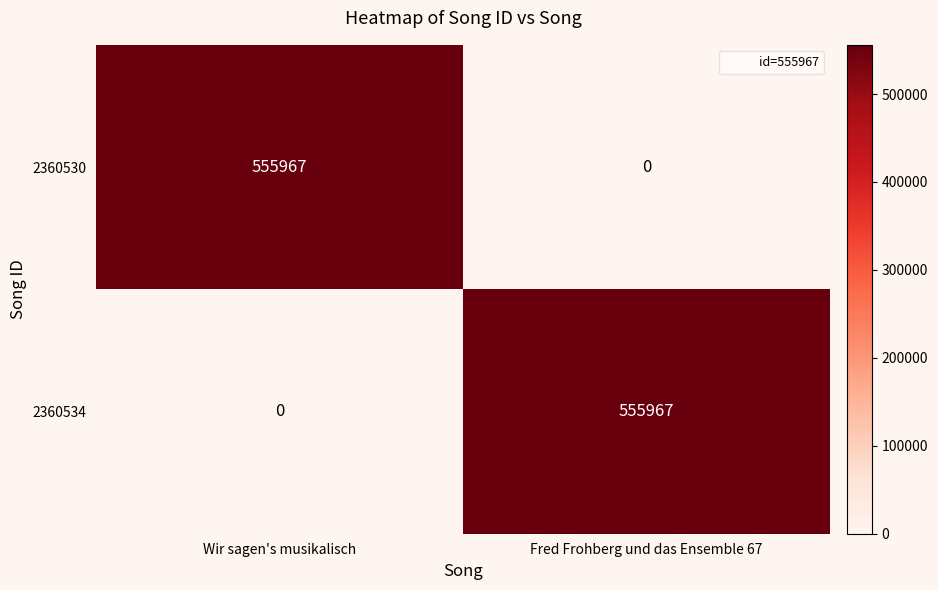

Is the value of 2360534 at Wir sagen's musikalisch greater than the value of 2360530 at Wir sagen's musikalisch?

No